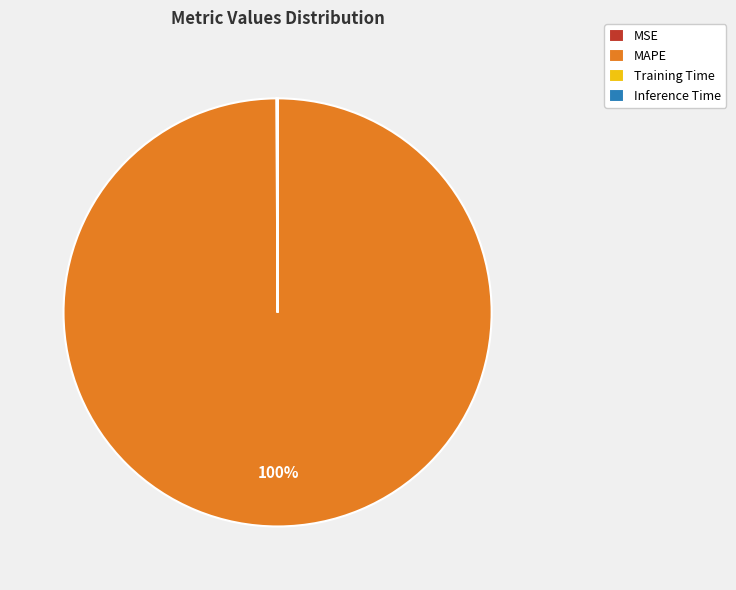

Is it true that MAPE is 92% of the pie?

False